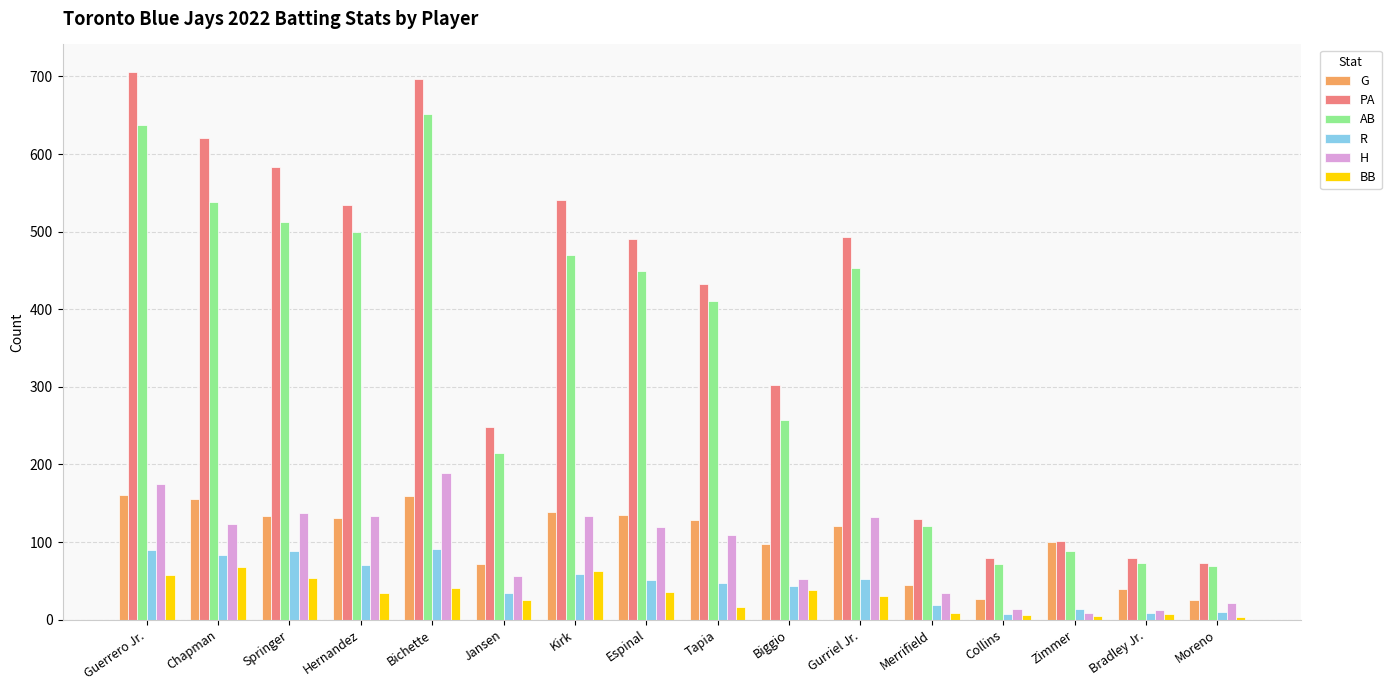

Which series has the widest spread of values?

PA